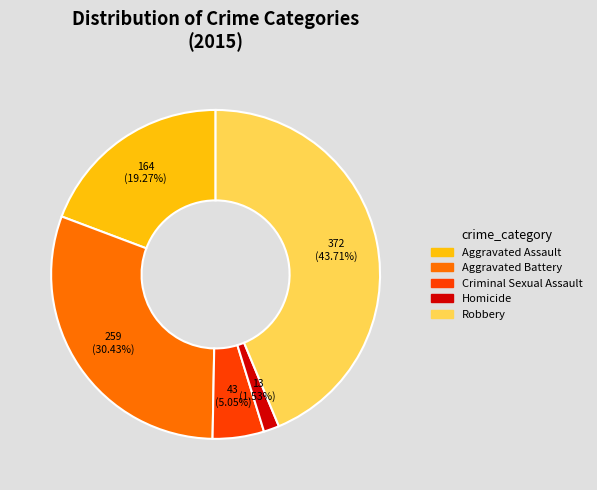

To the nearest percent, what is the average slice percentage?

20%